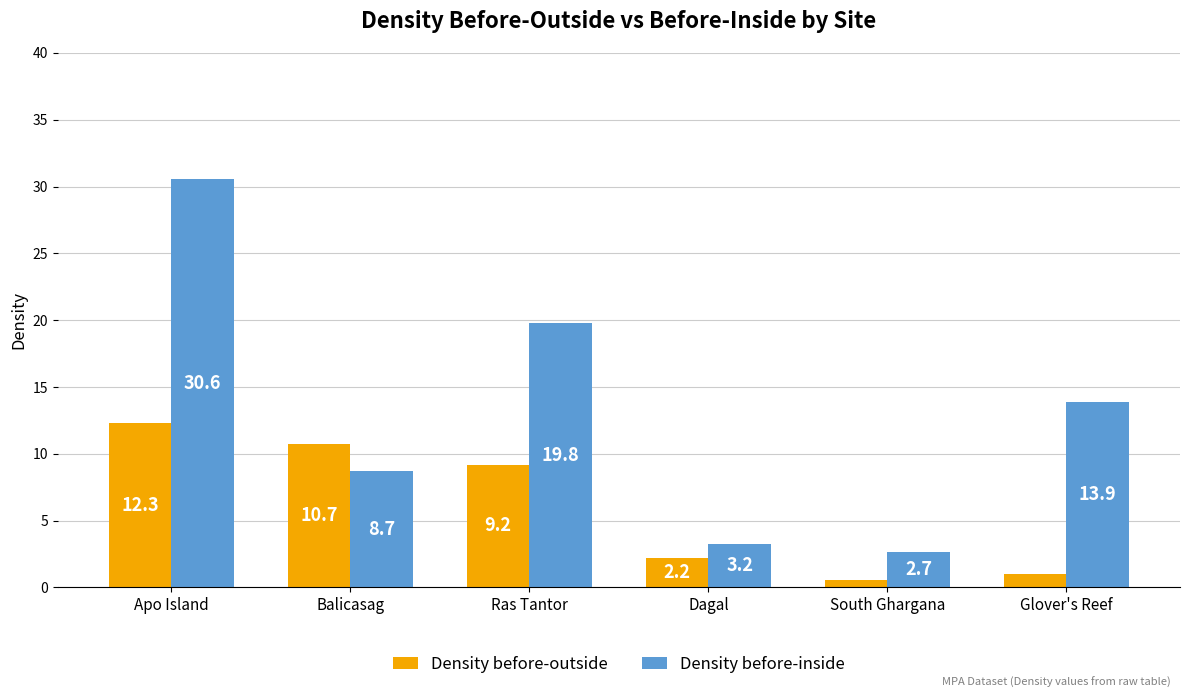

Which series changed the most between Ras Tantor and Glover's Reef?

Density before-outside